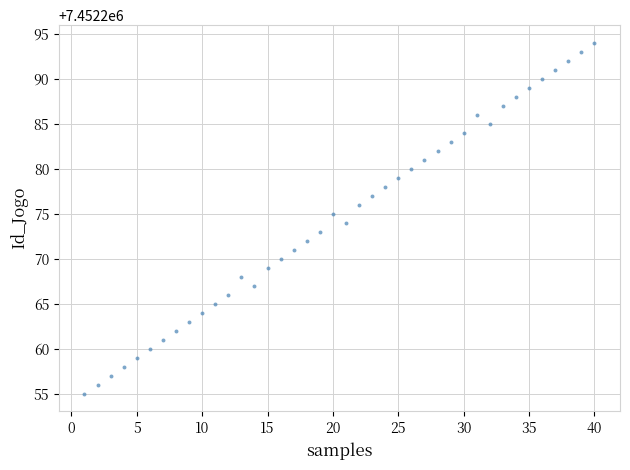

What is the range of Y values (max minus min)?

39